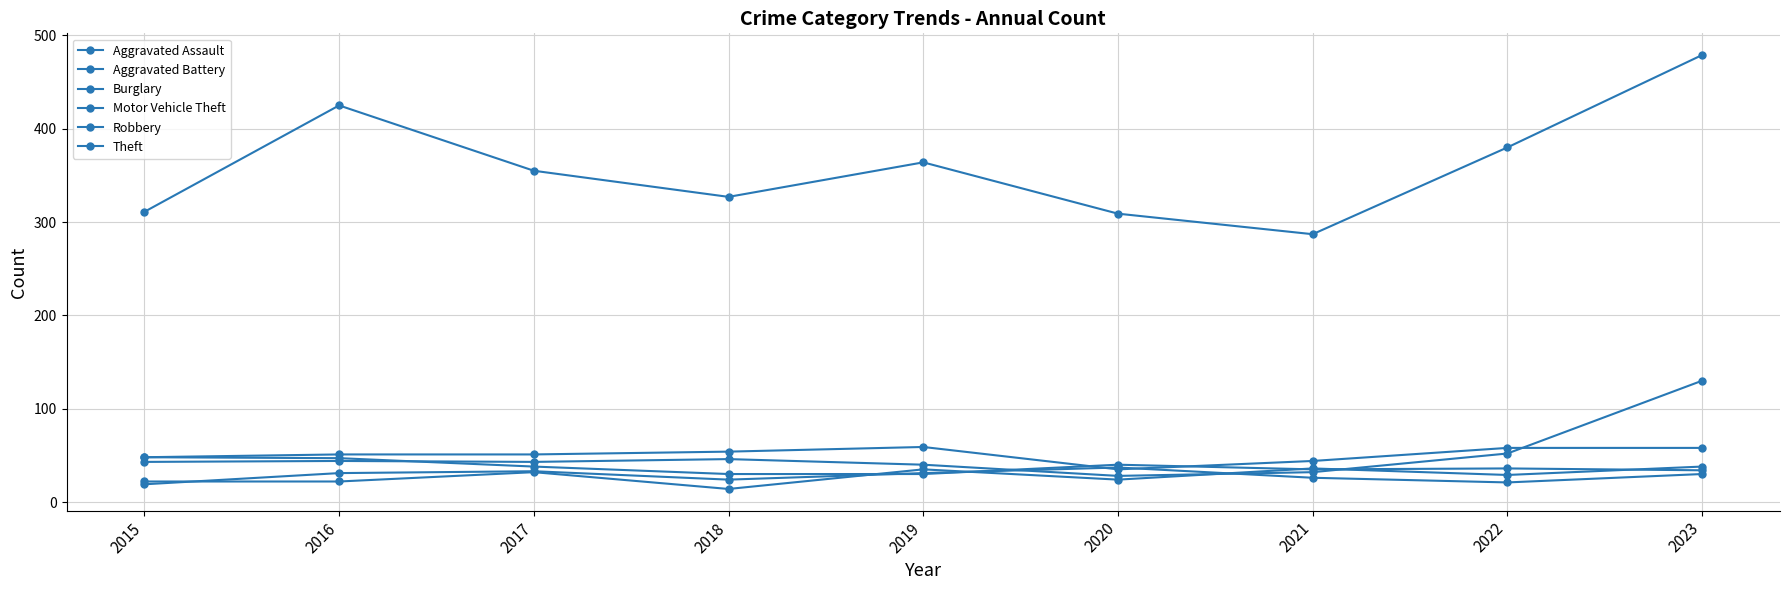

How many distinct data groups are displayed?

6